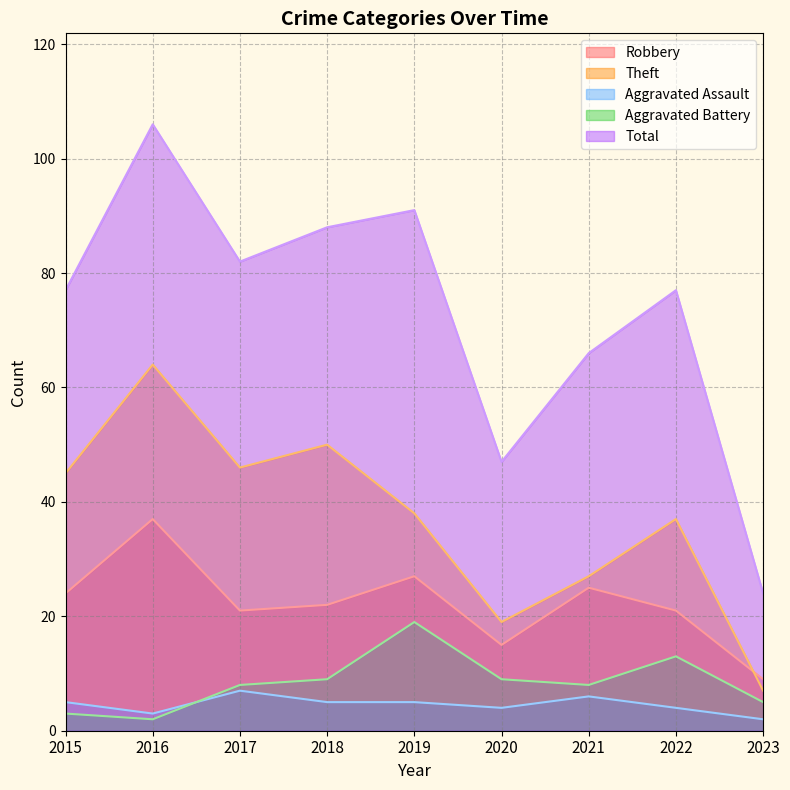

Reading left to right, extract all data points from this chart.

Robbery: 2015=24	2016=37	2017=21	2018=22	2019=27	2020=15	2021=25	2022=21	2023=9
Theft: 2015=45	2016=64	2017=46	2018=50	2019=38	2020=19	2021=27	2022=37	2023=7
Aggravated Assault: 2015=5	2016=3	2017=7	2018=5	2019=5	2020=4	2021=6	2022=4	2023=2
Aggravated Battery: 2015=3	2016=2	2017=8	2018=9	2019=19	2020=9	2021=8	2022=13	2023=5
Total: 2015=77	2016=106	2017=82	2018=88	2019=91	2020=47	2021=66	2022=77	2023=24